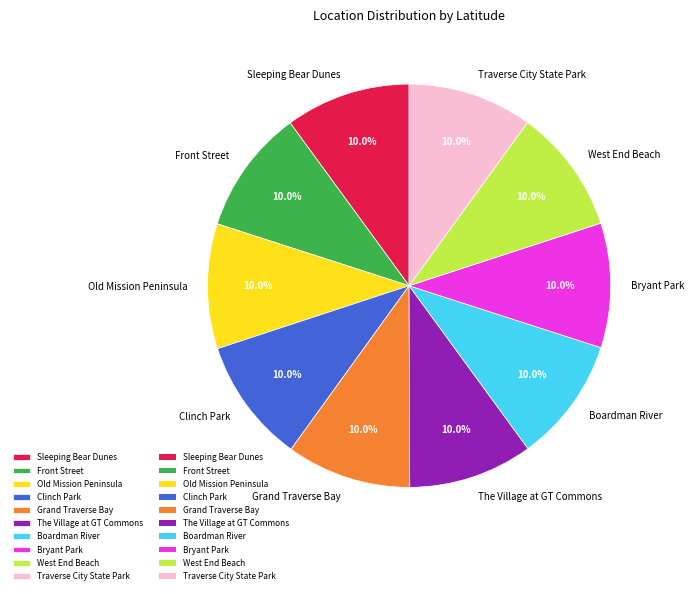

How much of the chart is everything except Sleeping Bear Dunes?

90.0%